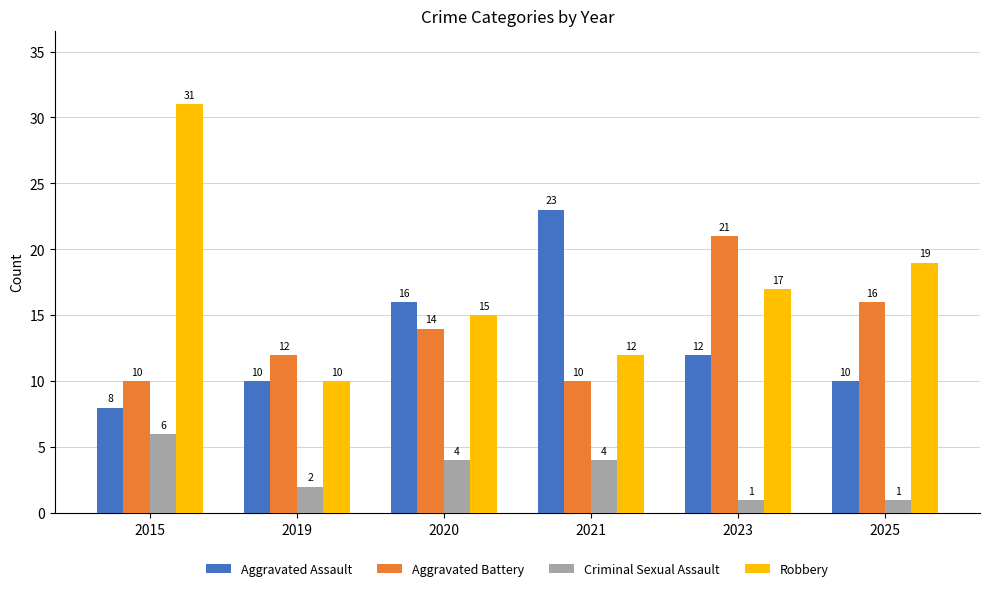

What is the difference between the highest and lowest values at 2020?

12